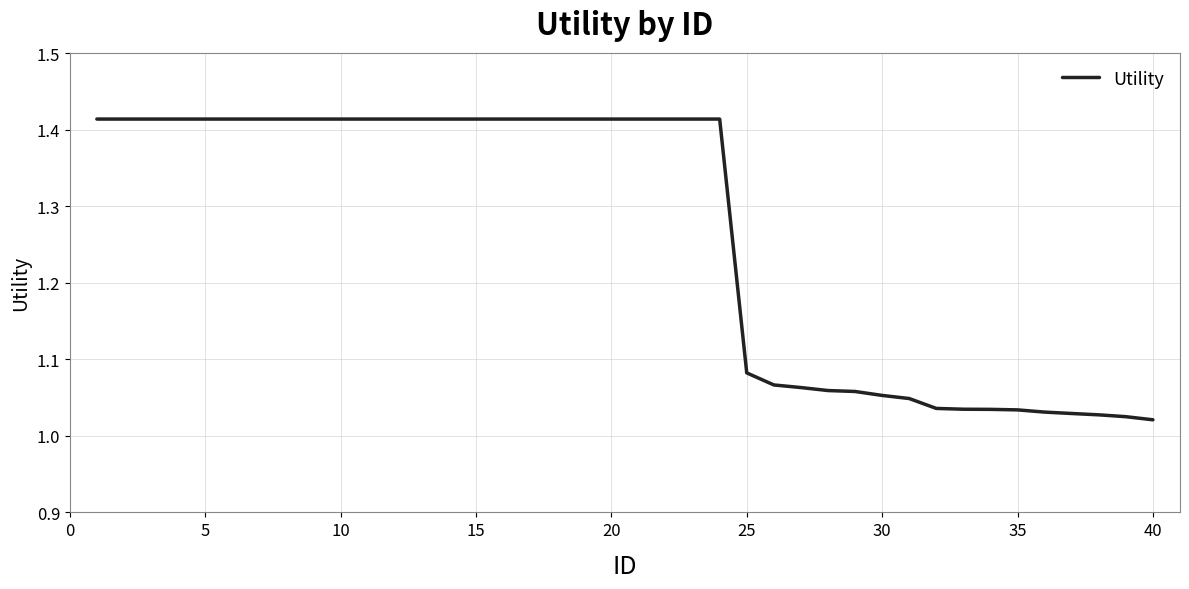

What is the difference between the maximum and minimum values?

0.4